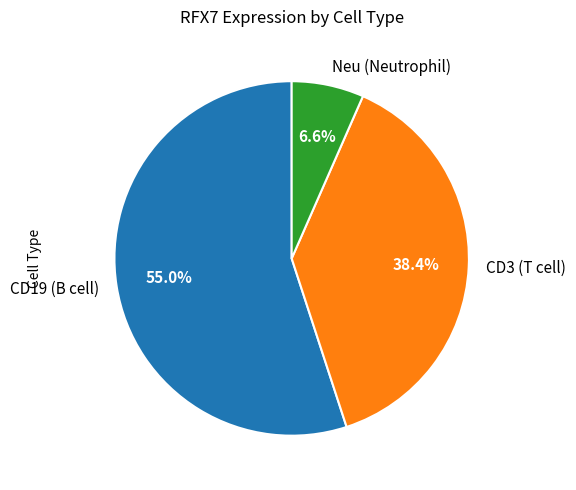

Count the number of slices in the pie.

3